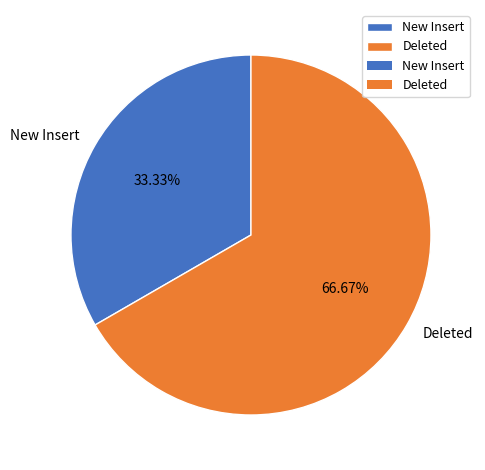

What is the largest slice in the pie chart?

Deleted